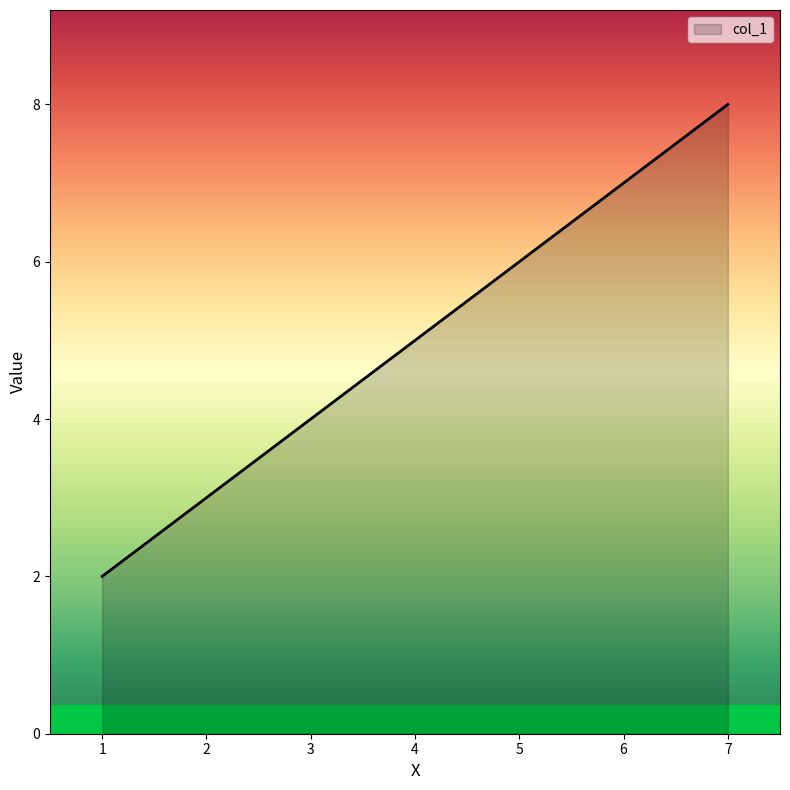

How many values are below 6?

2